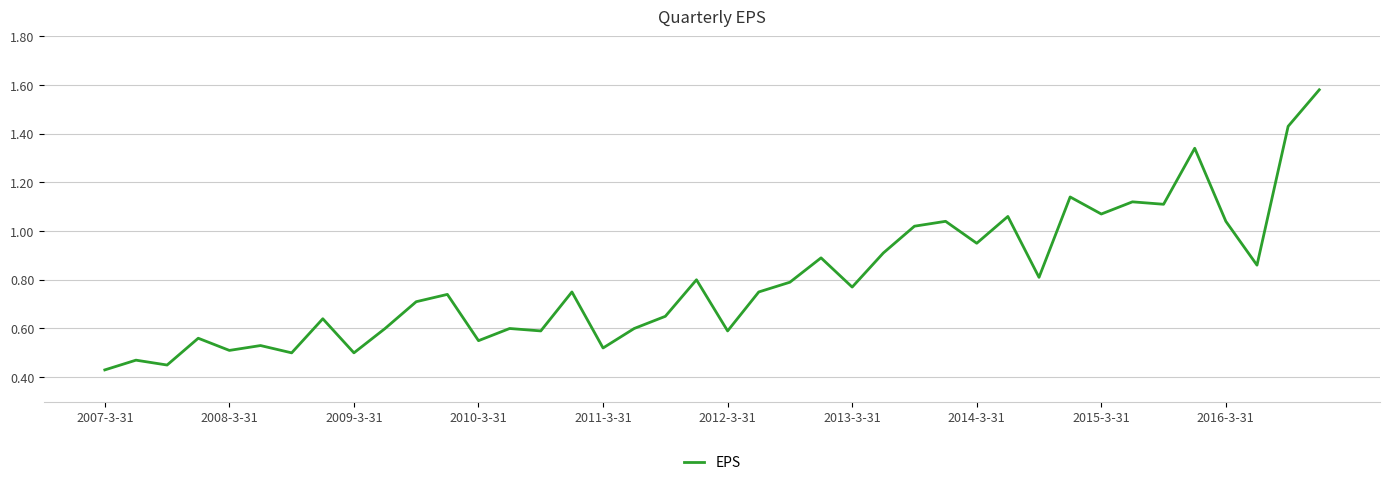

Does the chart display data point markers on the line(s)?

No